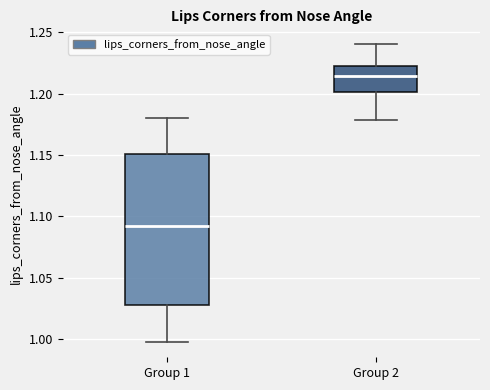

Where is the lower edge of the box for Group 2 on the y-axis? The values are not printed on the chart, so give them approximately, as read against the axis.

1.200